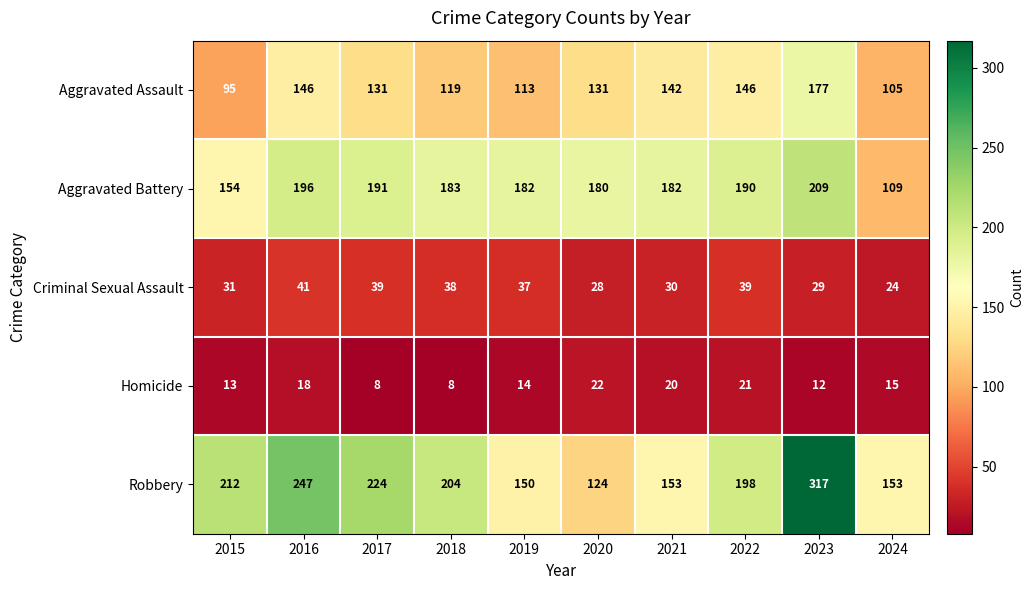

Which series has the largest range (max minus min)?

Robbery